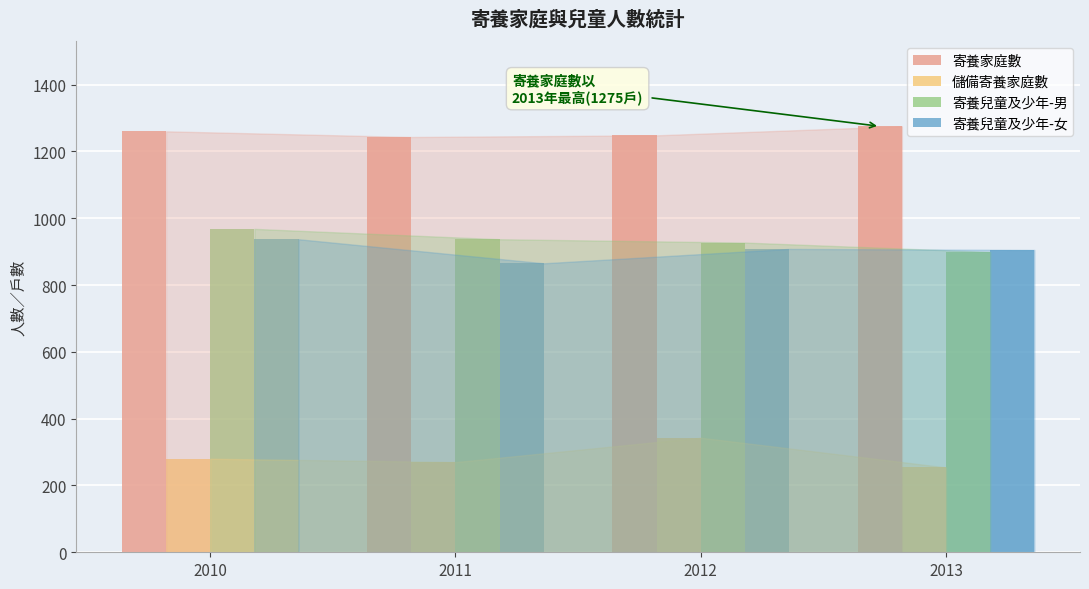

What is the spread (max minus min) of values at 2013?

1021